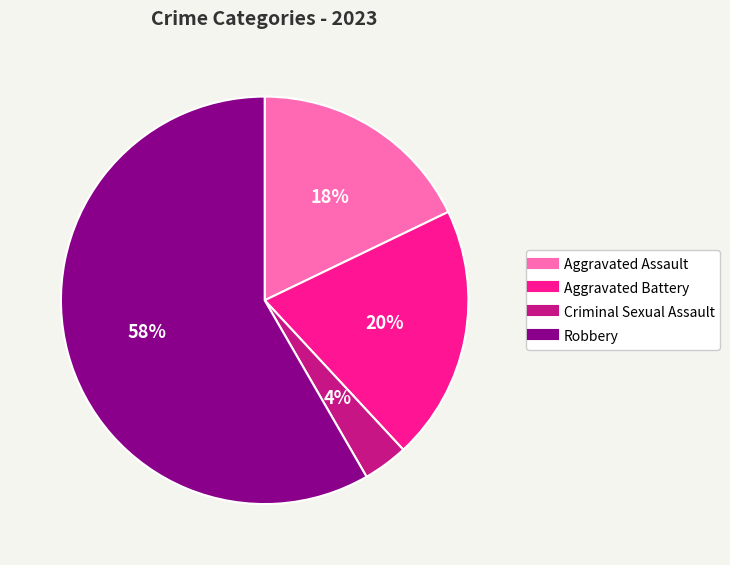

Which category has the smallest portion of the pie?

Criminal Sexual Assault